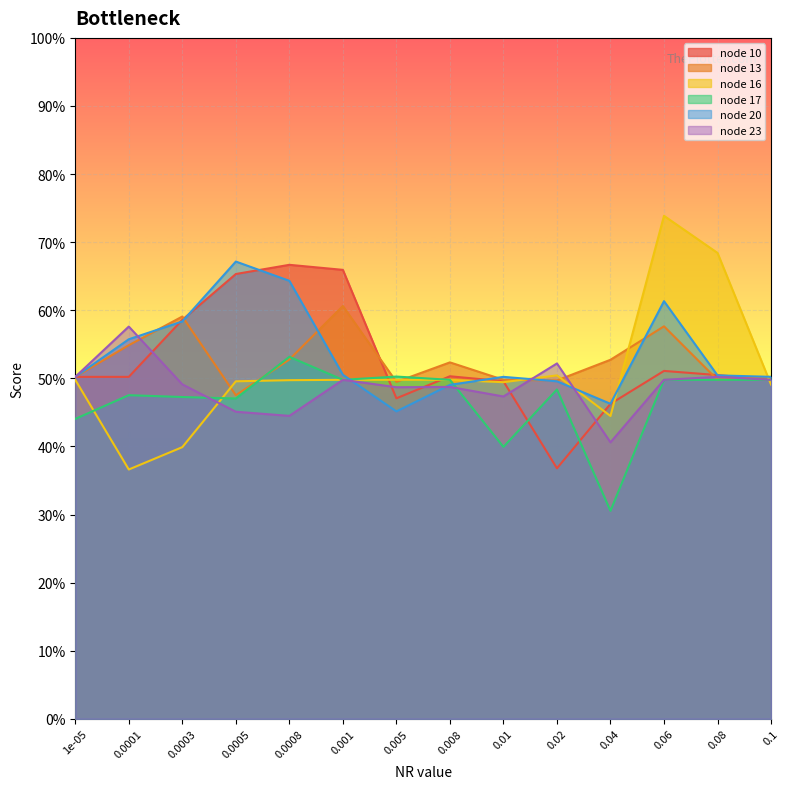

Count the node 20 values in the range 0 to 1.

14